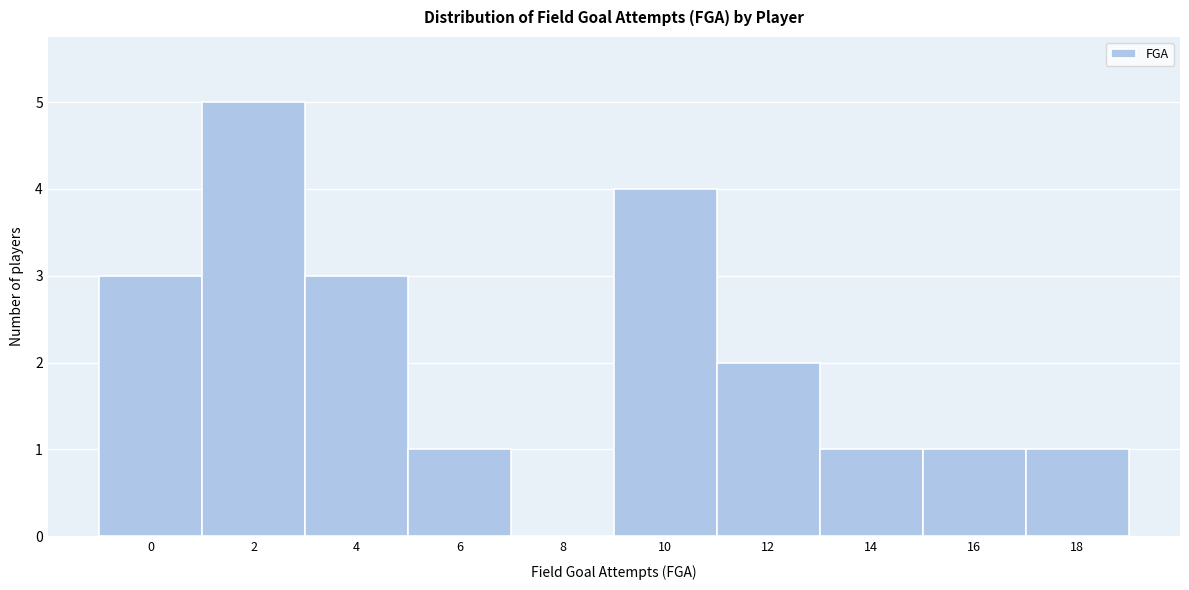

Reading right to left, transcribe all the data shown in this chart.

18=1	16=1	14=1	12=2	10=4	8=0	6=1	4=3	2=5	0=3